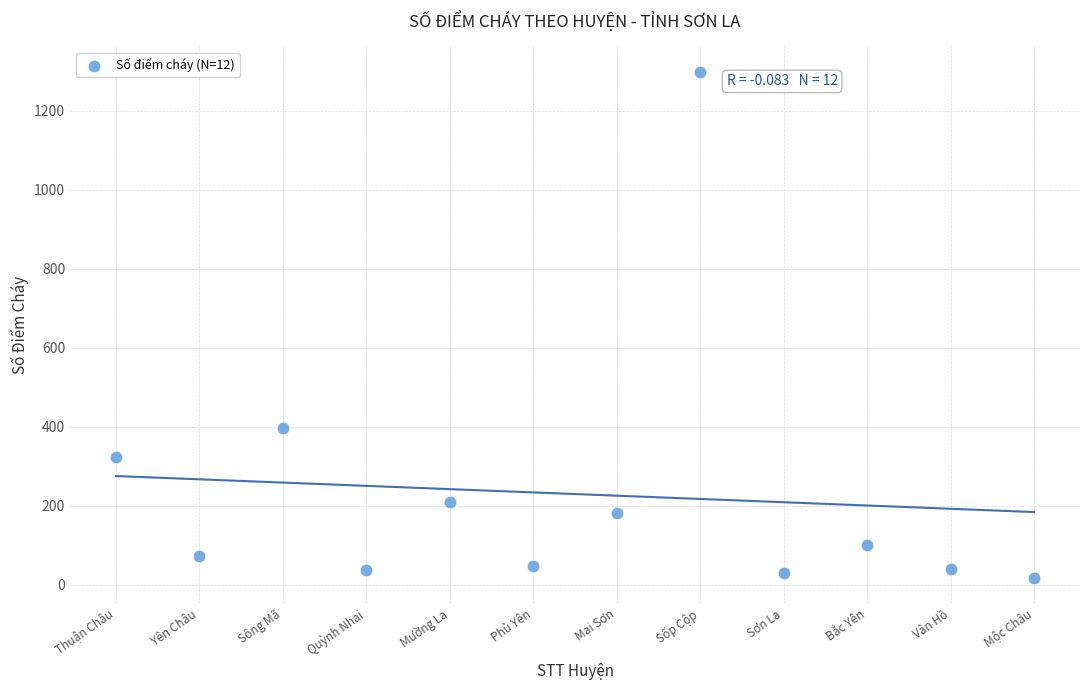

What Y value in the scatter plot is closest to 658?

396